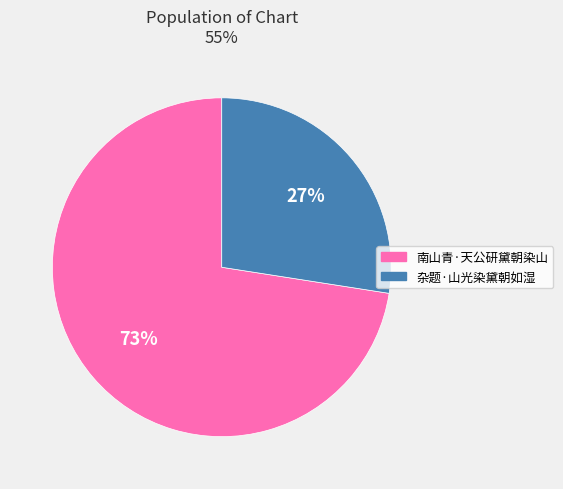

To the nearest percent, what portion does 南山青·天公研黛朝染山 represent?

73%